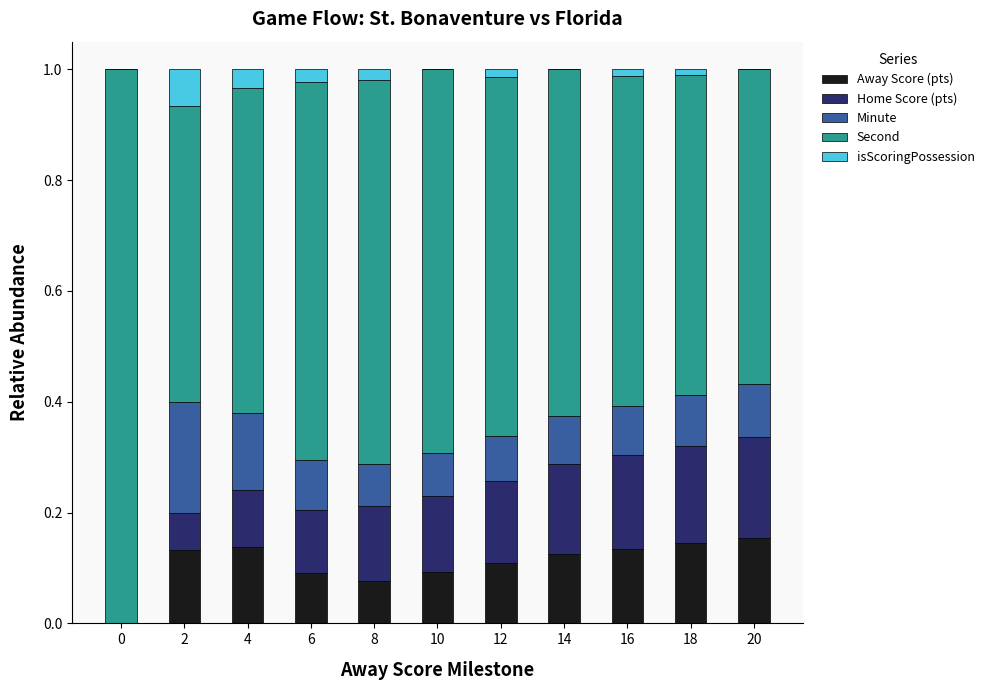

How many data points in Away Score (pts) are above 0?

10